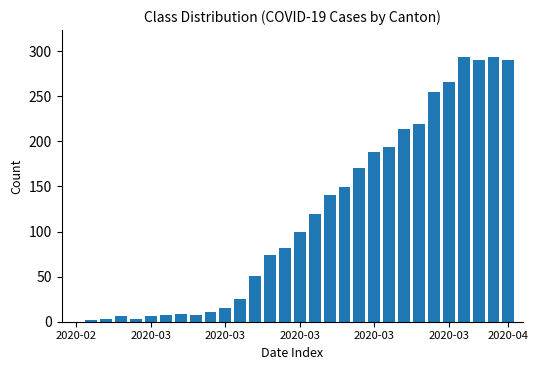

What is the sum of all values?

3486